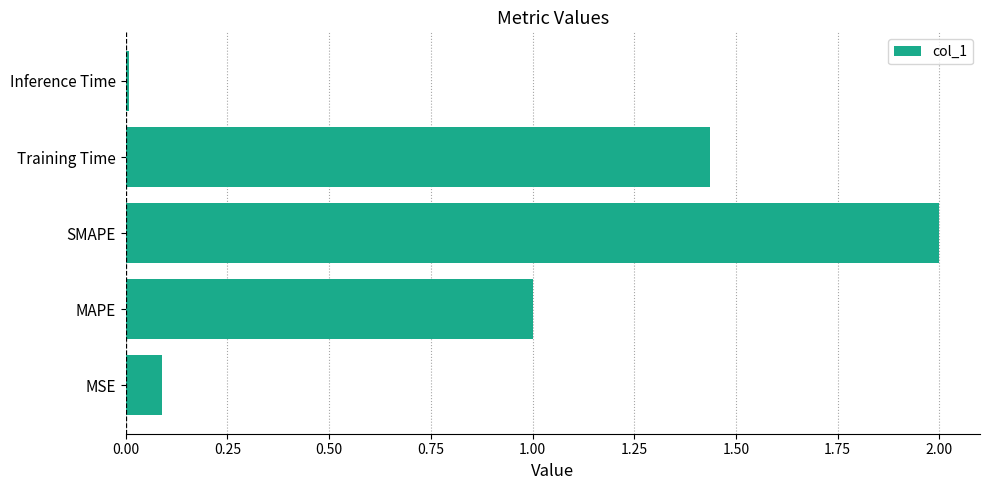

Rank the categories by value from highest to lowest.

SMAPE, Training Time, MAPE, MSE, Inference Time